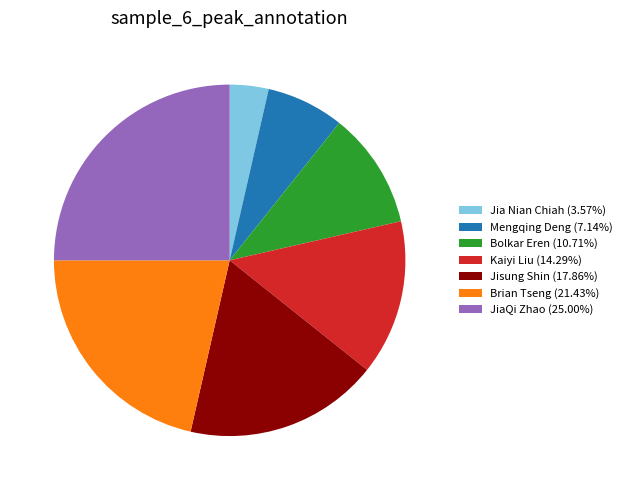

Is the sum of JiaQi Zhao and Jisung Shin greater than half?

No